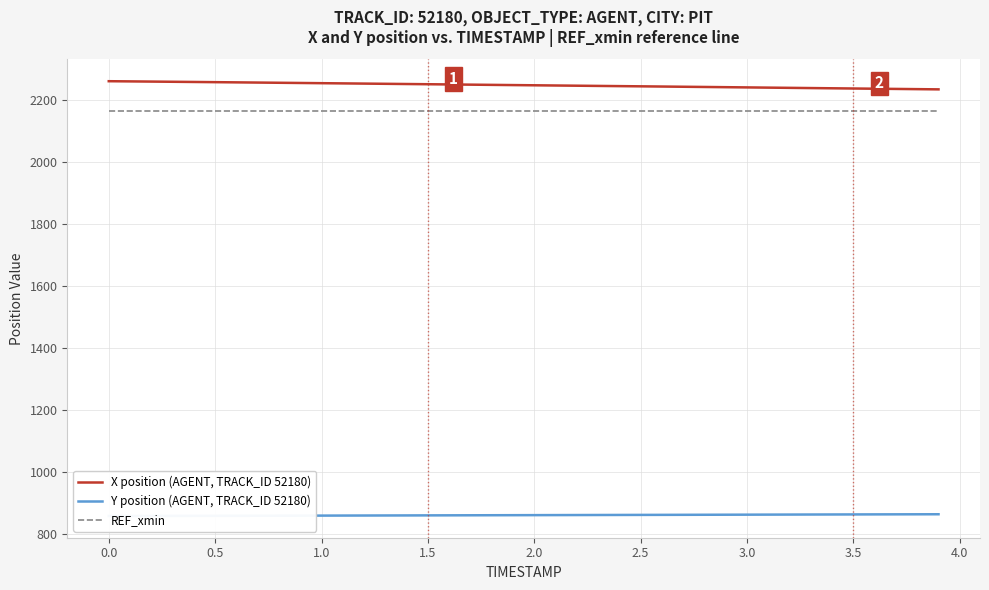

Does the chart have visible grid lines?

Yes